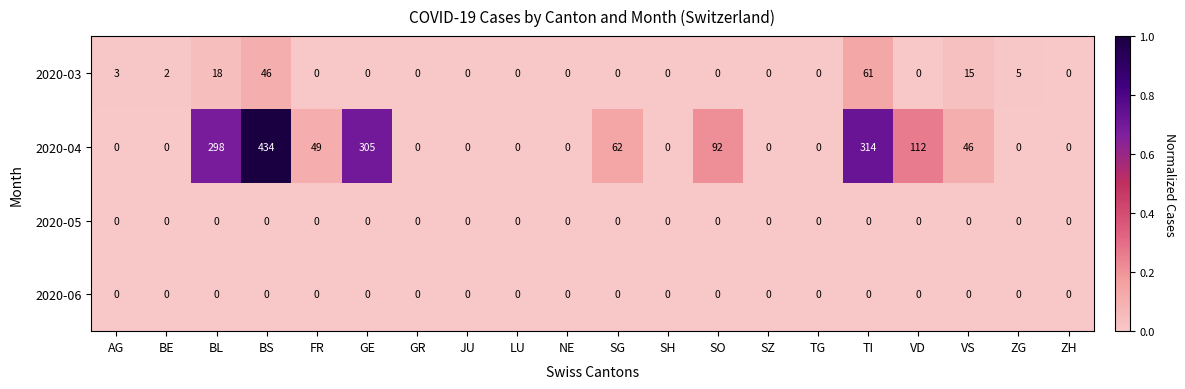

Which series has the largest total across all categories?

2020-04